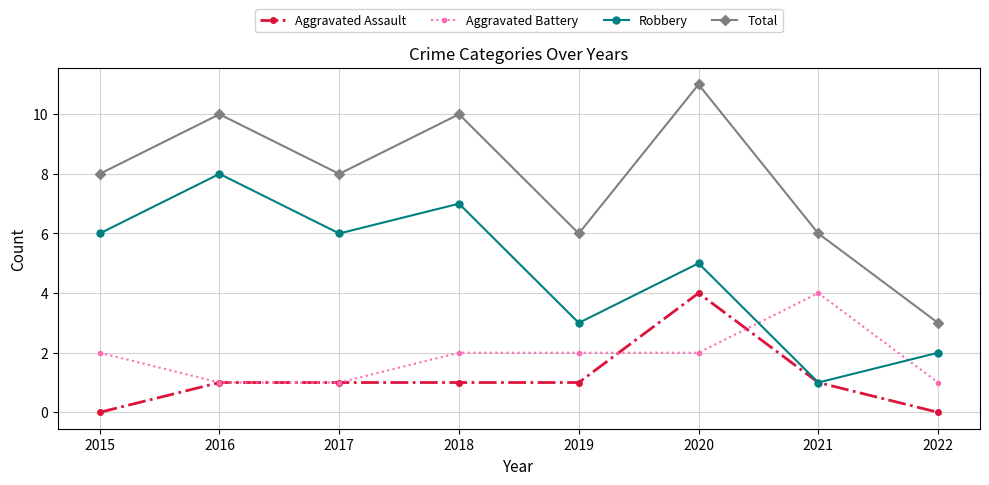

What is the value of the Total point at the 6th from the left?

11